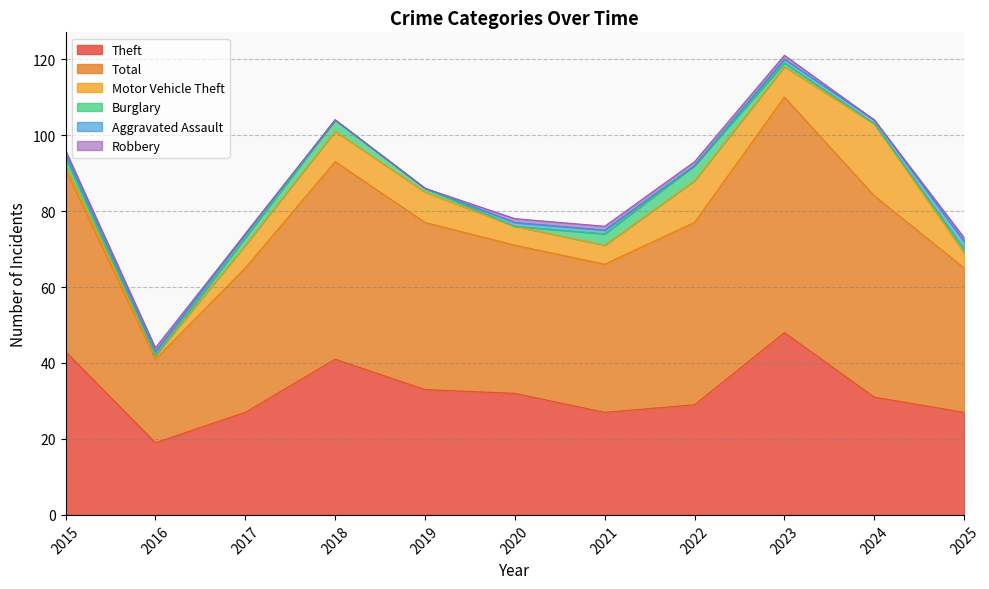

True or false: Robbery and Total cross at least once.

False